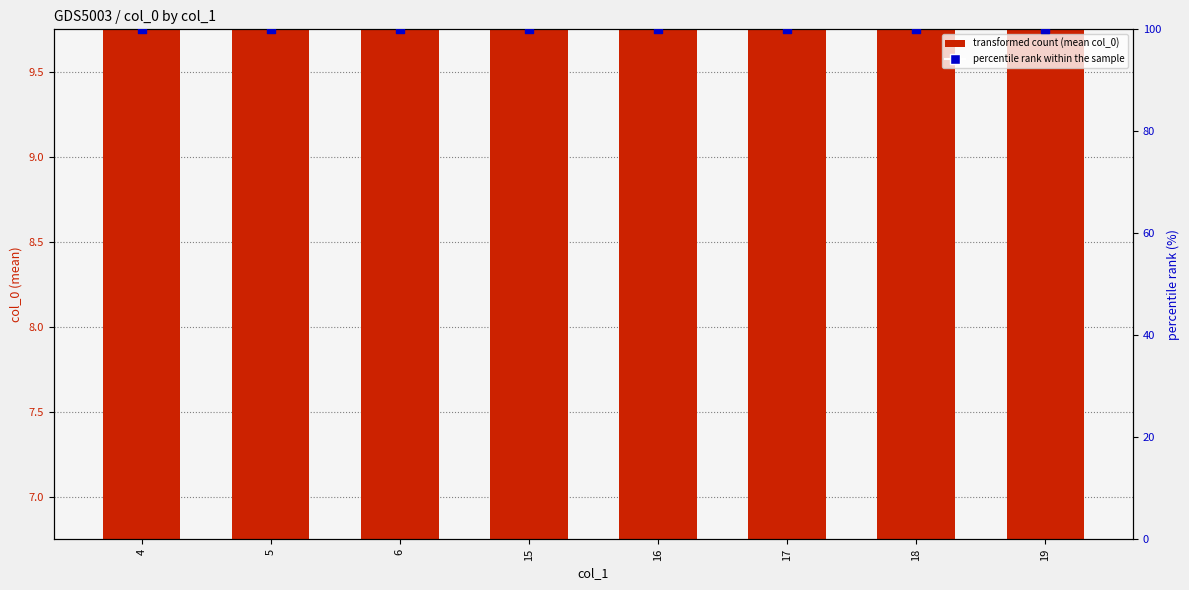

Which series reaches the minimum Y coordinate?

transformed count